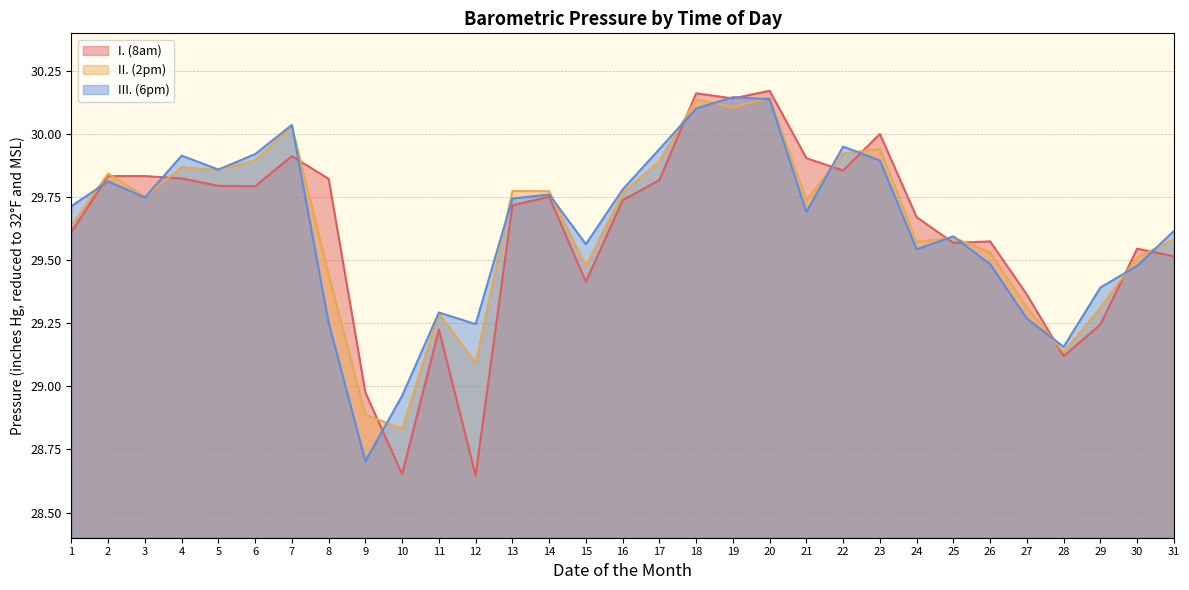

At which category is the sum across all series the highest?

20